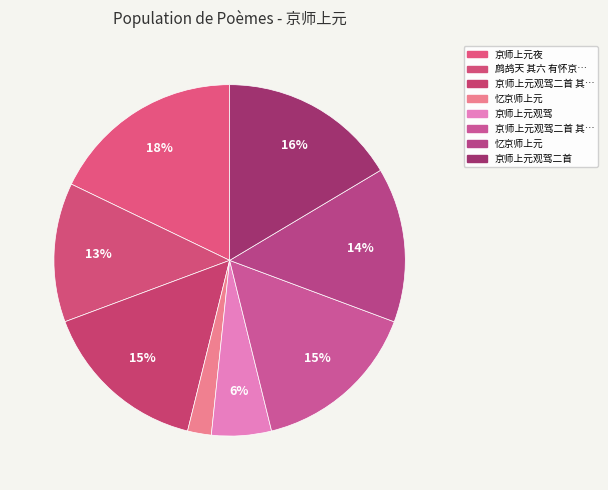

How many segments does this pie chart have?

8